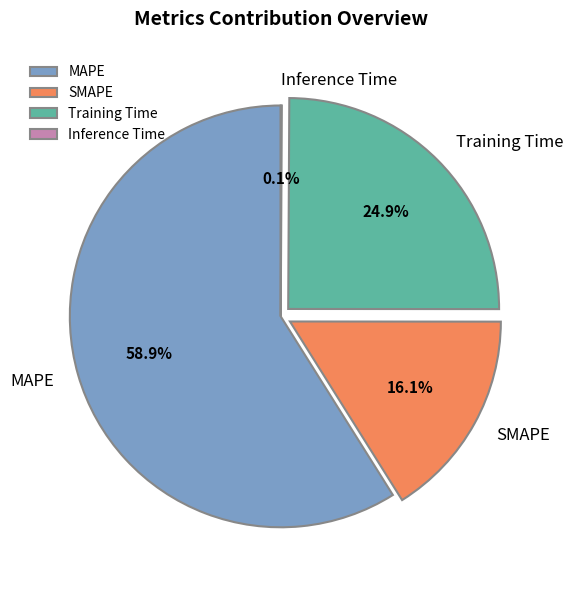

Does MAPE account for over 50% of the chart?

Yes